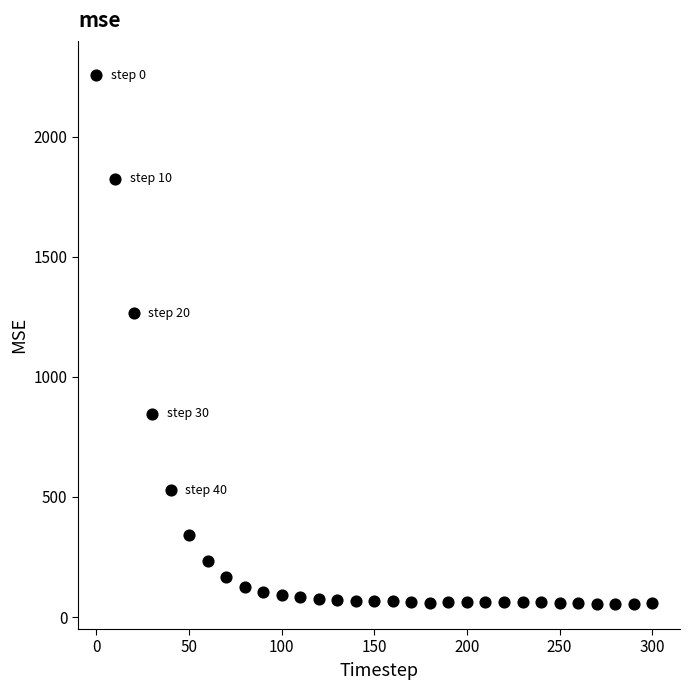

What is the range of Y values (max minus min)?

2202.7